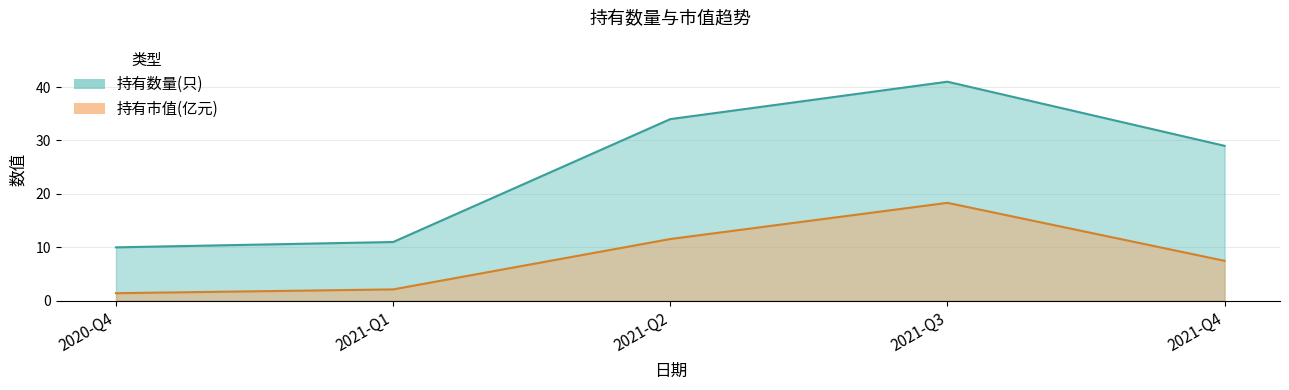

Which series changed the most between 2020-Q4 and 2021-Q4?

持有数量(只)